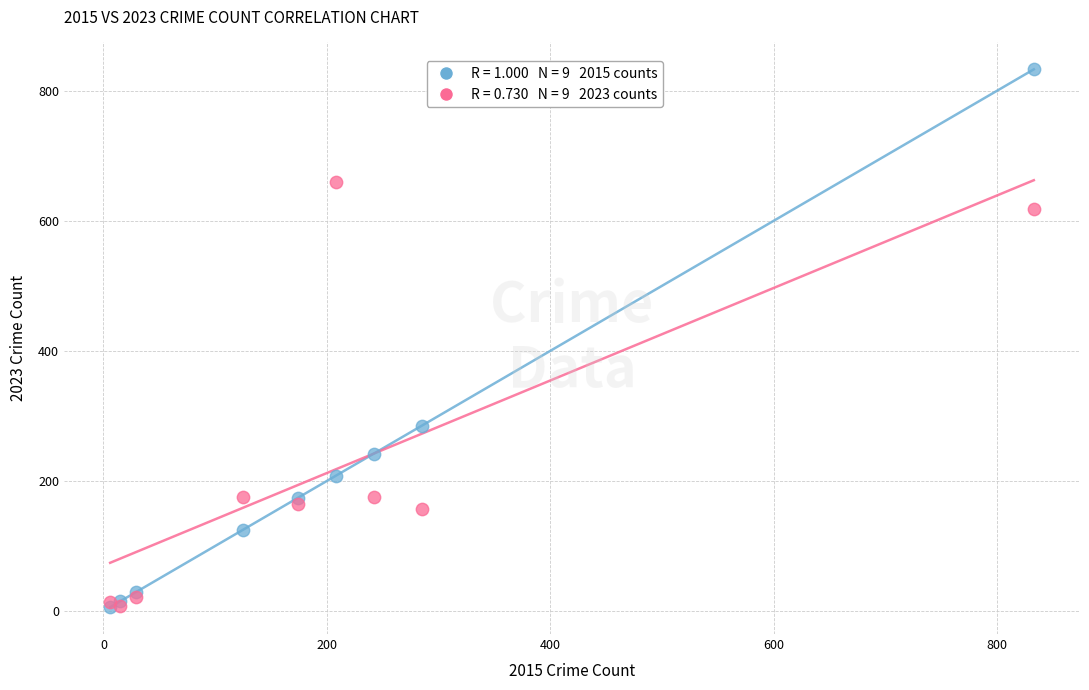

Across all series, what Y value is closest to 419?

285